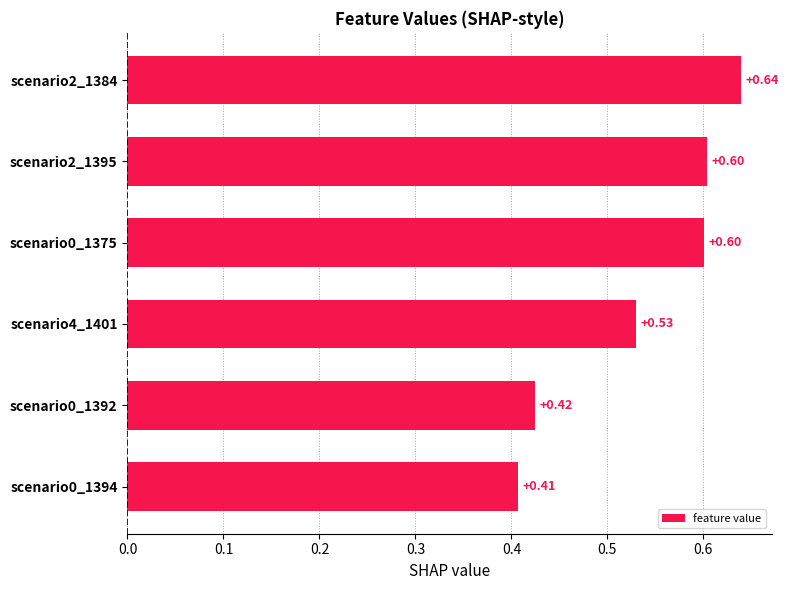

Between scenario0_1392 and scenario0_1375, which is larger?

scenario0_1375